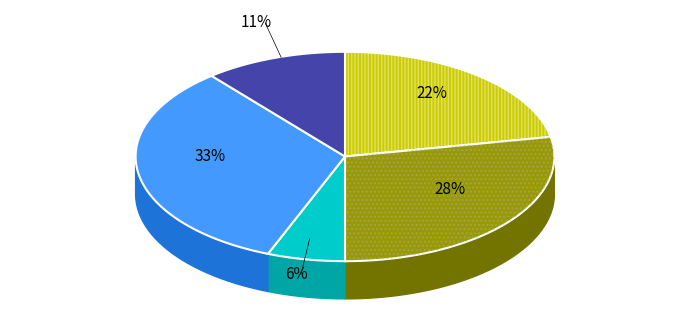

Which has a higher value, Locked or Treasury?

Locked